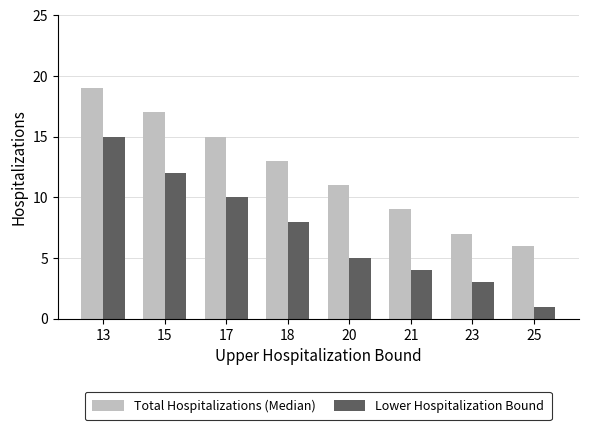

What is the difference between the maximum and minimum values in the Total Hospitalizations (Median) series?

13